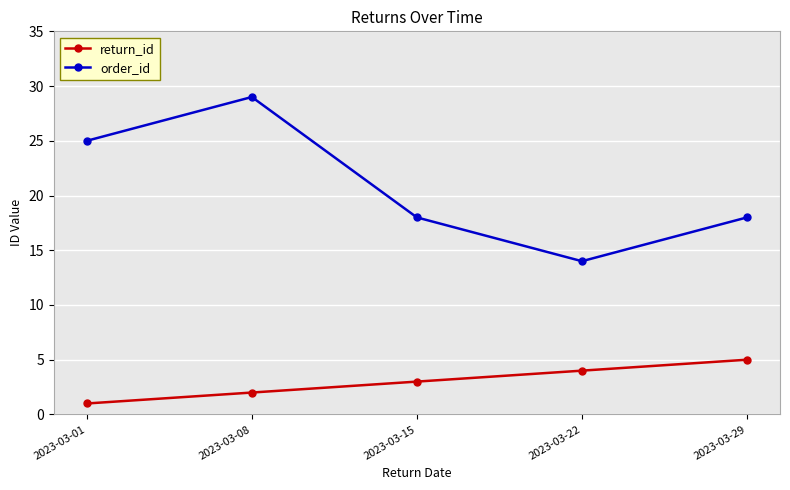

What is the value of the order_id point at the 2nd from the left?

29